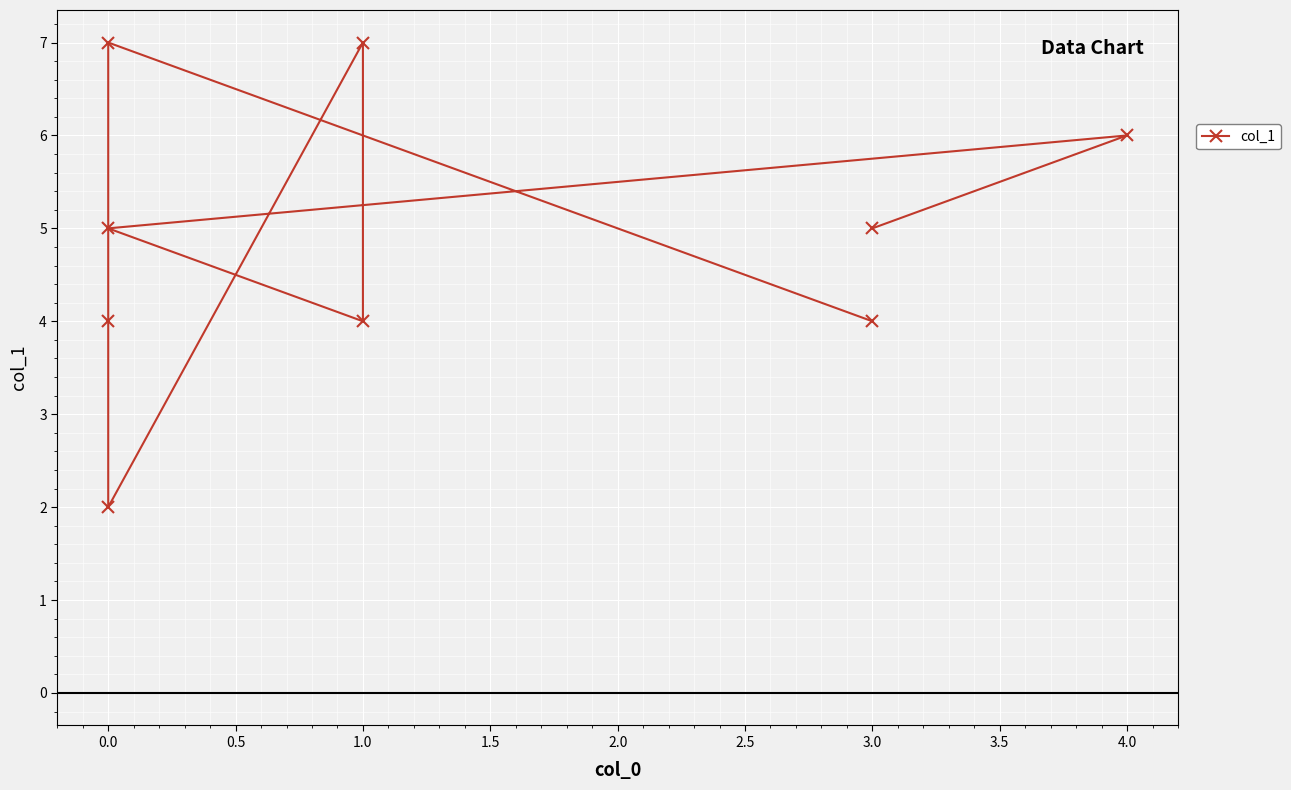

How many data points are above 5?

3